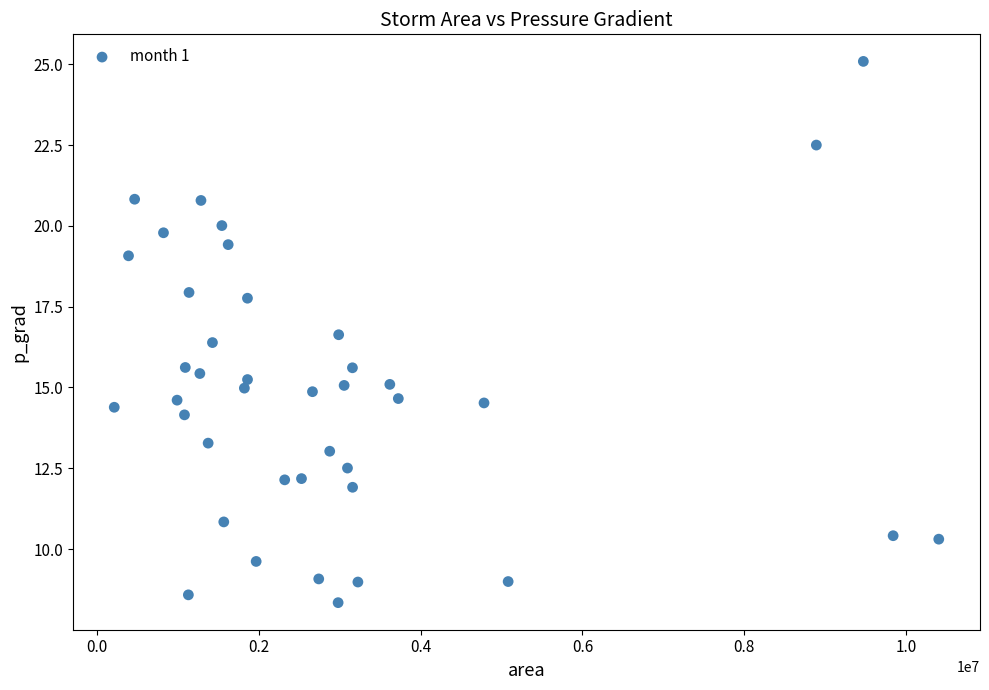

What is the range of Y values (max minus min)?

16.7